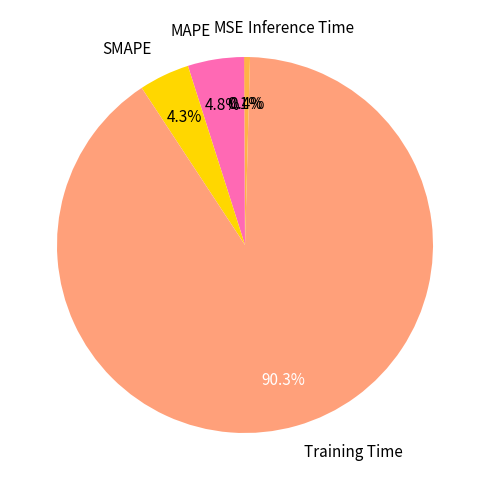

Do Inference Time and MAPE together represent more than half of the pie?

No